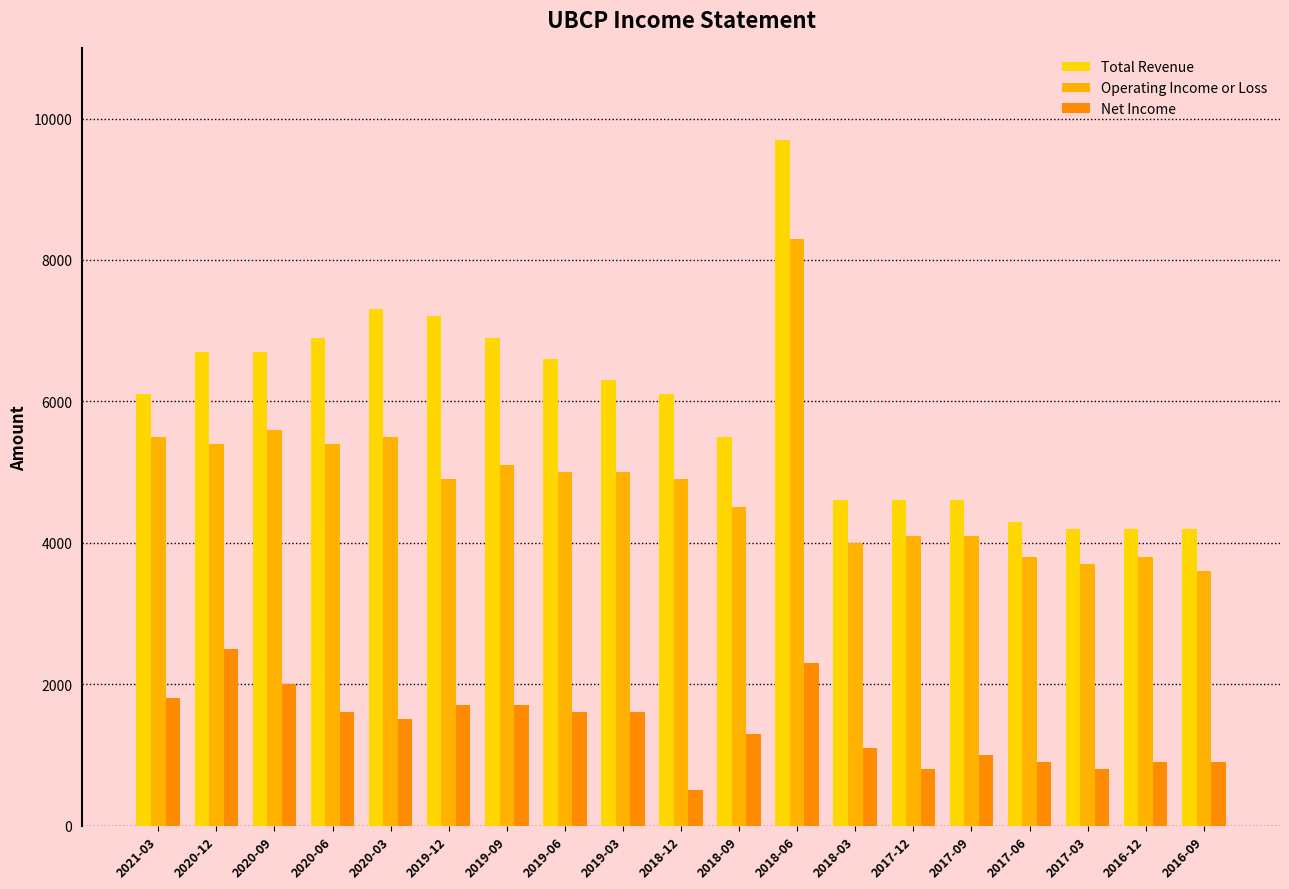

Reading left to right, what are all the values shown in this chart?

Total Revenue: 6100	6700	6700	6900	7300	7200	6900	6600	6300	6100	5500	9700	4600	4600	4600	4300	4200	4200	4200
Operating Income or Loss: 5500	5400	5600	5400	5500	4900	5100	5000	5000	4900	4500	8300	4000	4100	4100	3800	3700	3800	3600
Net Income: 1800	2500	2000	1600	1500	1700	1700	1600	1600	500	1300	2300	1100	800	1000	900	800	900	900